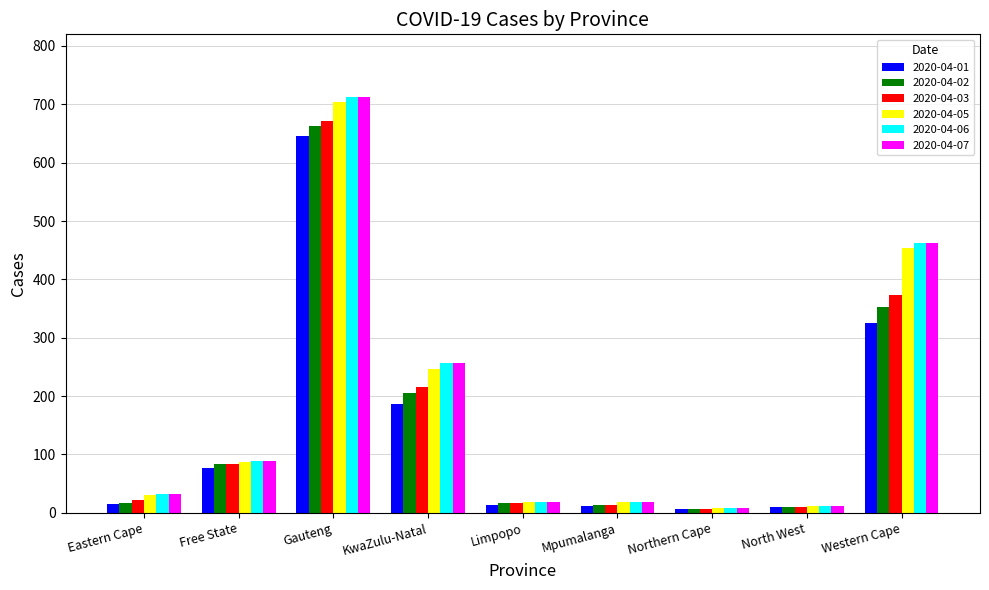

What is the spread (max minus min) of values at Western Cape?

136